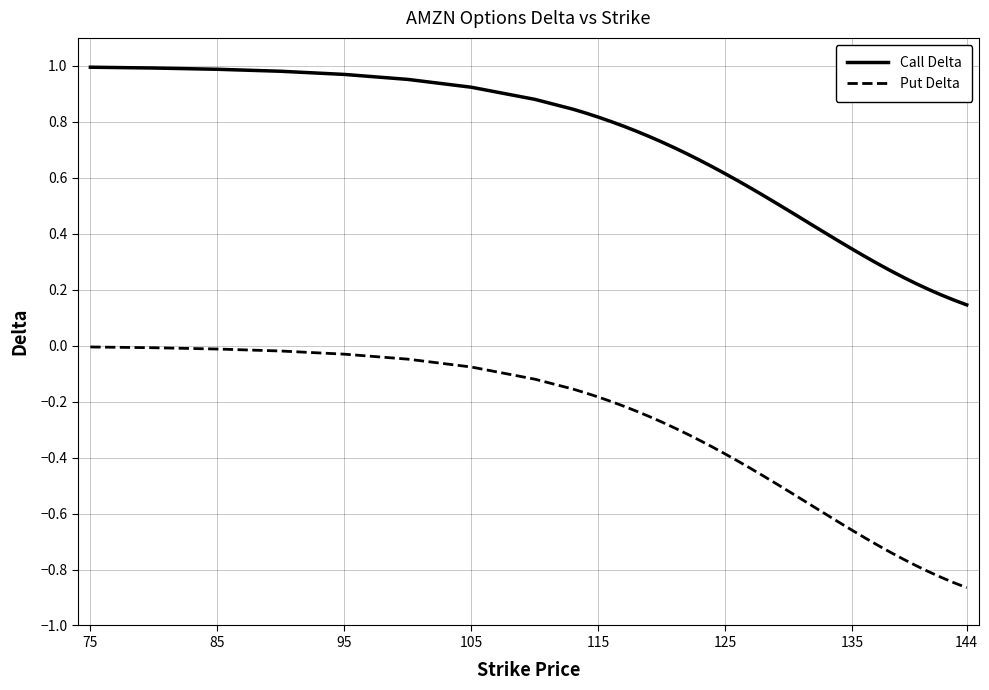

List the series in order of their overall mean, lowest first.

Put Delta, Call Delta